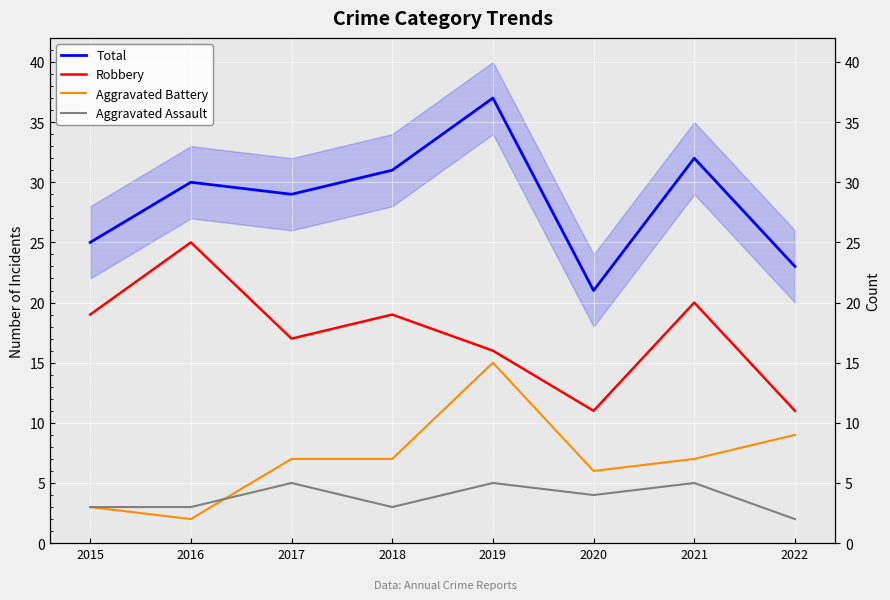

Read the Robbery value at 2015.

19